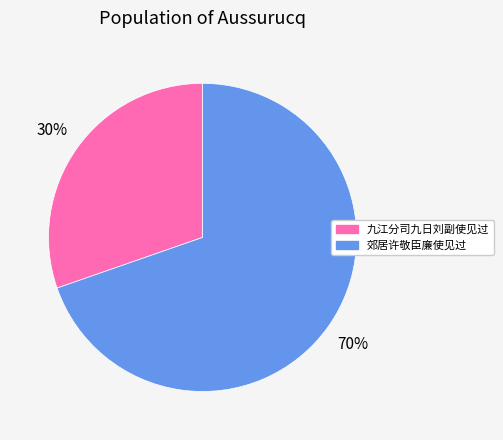

Approximately how many times larger is the value at 郊居许敬臣廉使见过 compared to 九江分司九日刘副使见过?

2.3